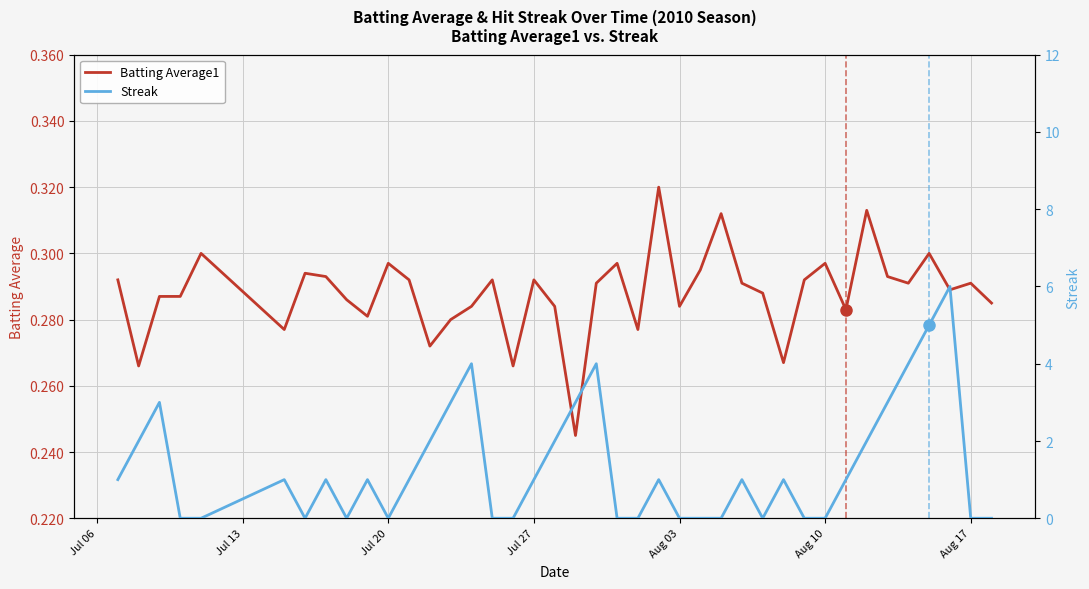

What is the value of the Batting Average1 point at the 1st from the left?

0.3